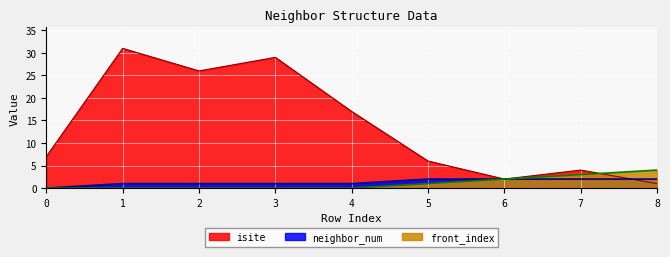

Which has a higher value, 5 or 8?

5